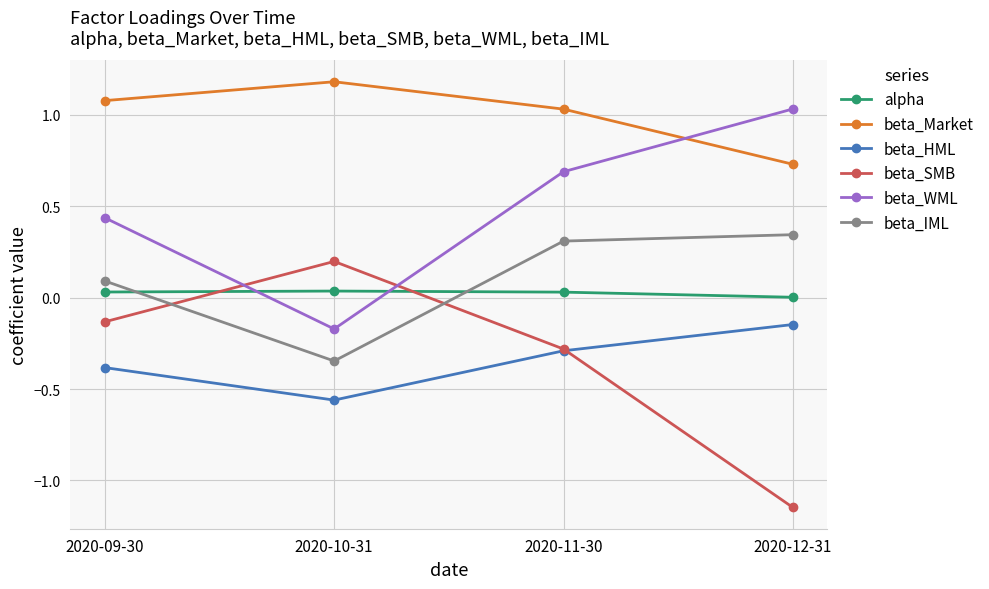

After their last crossing, which series has the higher values: beta_WML or beta_SMB?

beta_WML